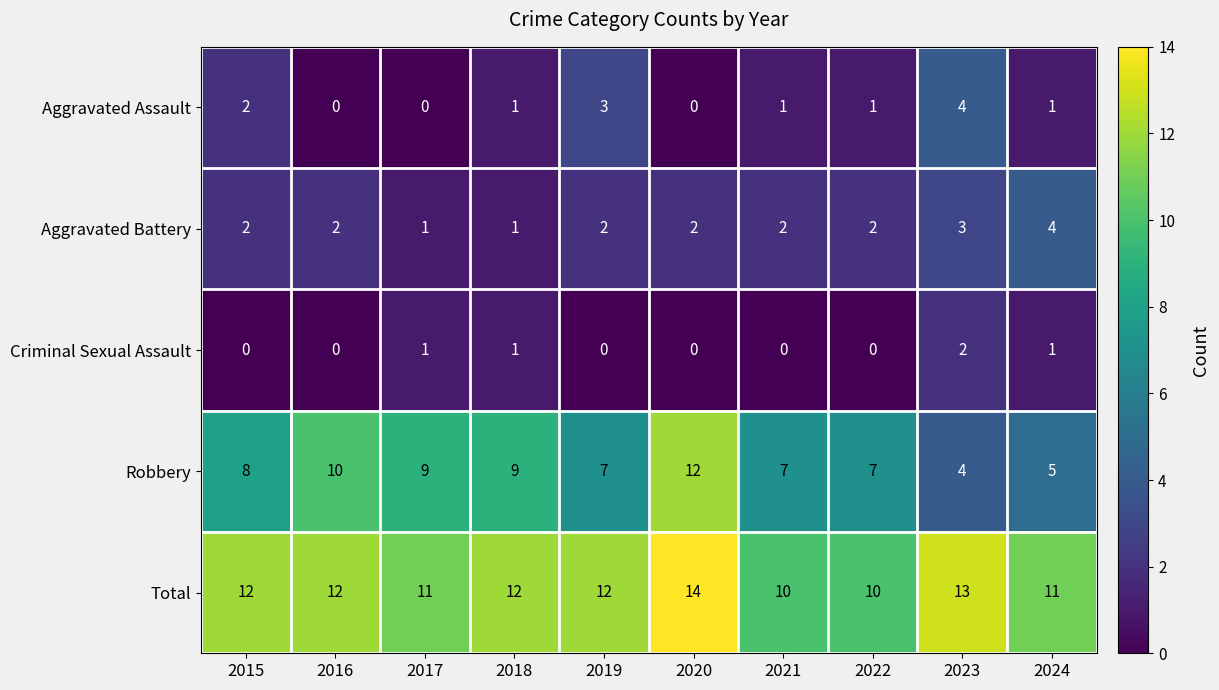

What is the difference between the highest and lowest values at 2018?

11